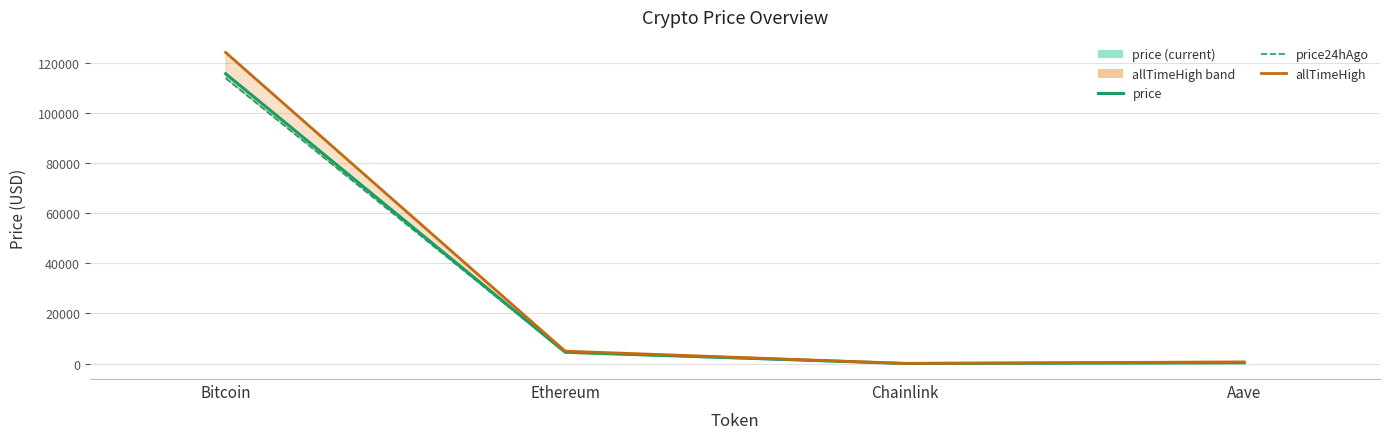

True or false: price and allTimeHigh intersect in this chart.

False